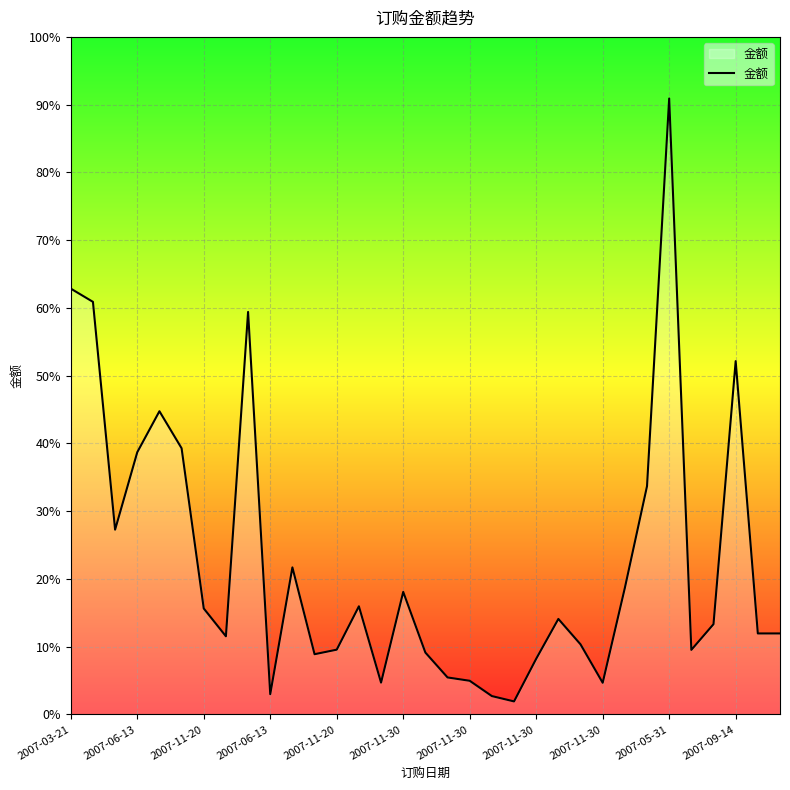

List the labels in order of value, smallest first.

20, 19, 2007-05-31, 24, 14, 18, 17, 21, 11, 16, 28, 12, 23, 2007-11-30, 31, 32, 29, 22, 2007-11-30, 13, 15, 25, 2007-09-14, 2007-11-20, 26, 2007-06-13, 2007-11-30, 2007-11-20, 30, 2007-11-30, 2007-06-13, 2007-03-21, 27